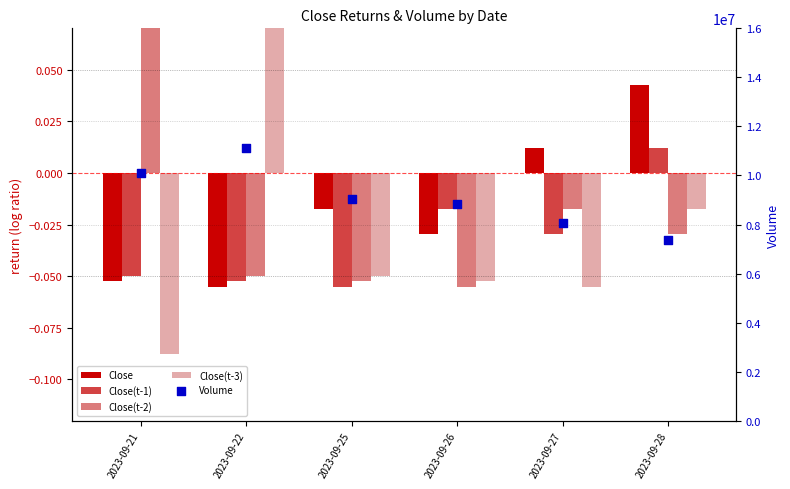

At which category is the sum across all series the highest?

2023-09-22